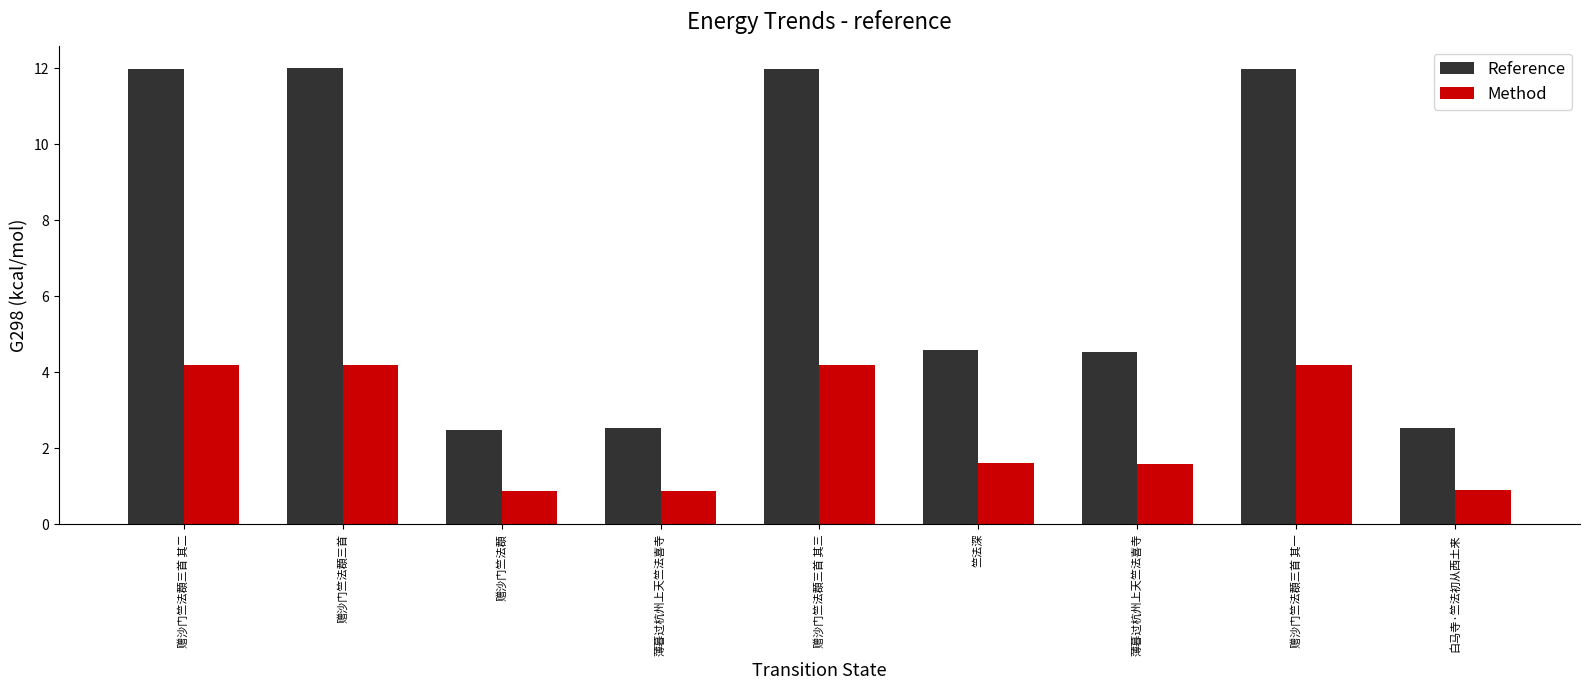

What are all the series names shown in the legend?

Reference, Method